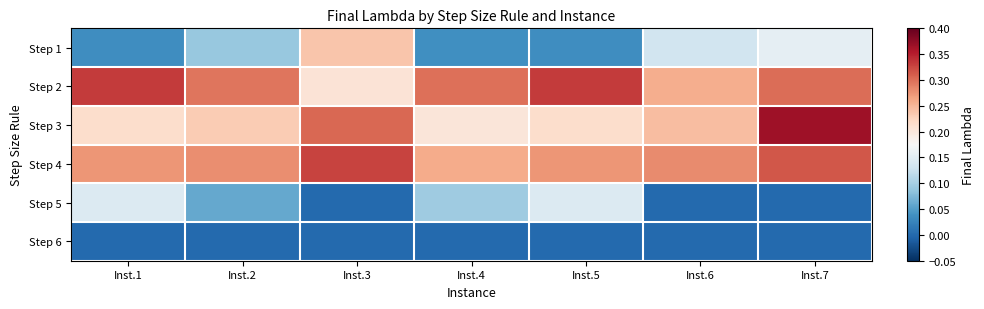

Reading right to left, transcribe all the data shown in this chart.

Step 1: Inst.7=0.2	Inst.6=0.1	Inst.5=0.0	Inst.4=0.0	Inst.3=0.2	Inst.2=0.1	Inst.1=0.0
Step 2: Inst.7=0.3	Inst.6=0.3	Inst.5=0.3	Inst.4=0.3	Inst.3=0.2	Inst.2=0.3	Inst.1=0.3
Step 3: Inst.7=0.4	Inst.6=0.2	Inst.5=0.2	Inst.4=0.2	Inst.3=0.3	Inst.2=0.2	Inst.1=0.2
Step 4: Inst.7=0.3	Inst.6=0.3	Inst.5=0.3	Inst.4=0.3	Inst.3=0.3	Inst.2=0.3	Inst.1=0.3
Step 5: Inst.7=0.0	Inst.6=0.0	Inst.5=0.1	Inst.4=0.1	Inst.3=0.0	Inst.2=0.1	Inst.1=0.1
Step 6: Inst.7=0.0	Inst.6=0.0	Inst.5=0.0	Inst.4=0.0	Inst.3=0.0	Inst.2=0.0	Inst.1=0.0